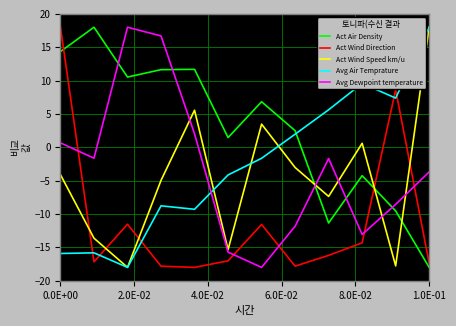

How many times do Act Wind Speed km/u and Act Air Density cross each other?

3